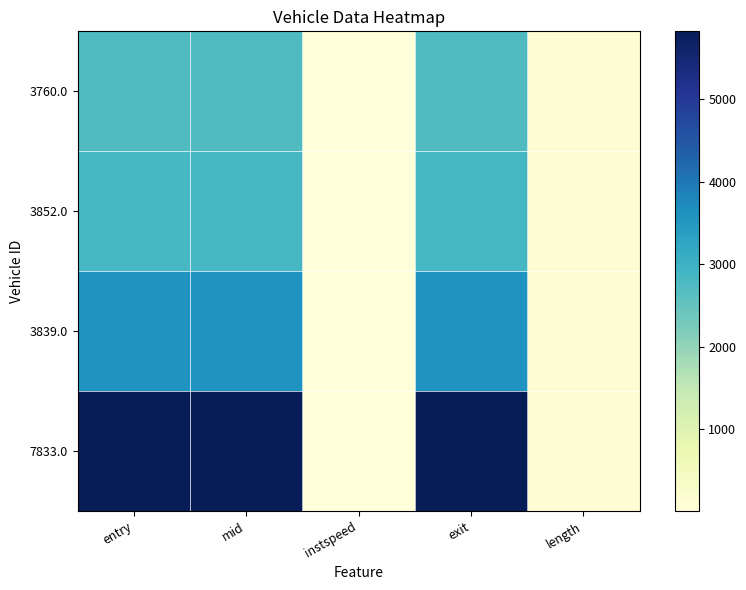

Reading right to left, extract all data points from this chart.

3760.0: length=125.8	exit=2748.6	instspeed=9.8	mid=2741.0	entry=2736.8
3852.0: length=125.8	exit=2851.5	instspeed=12.0	mid=2845.1	entry=2841.6
3839.0: length=125.8	exit=3571.2	instspeed=13.8	mid=3565.2	entry=3561.4
7833.0: length=125.8	exit=5821.5	instspeed=11.6	mid=5815.0	entry=5811.4